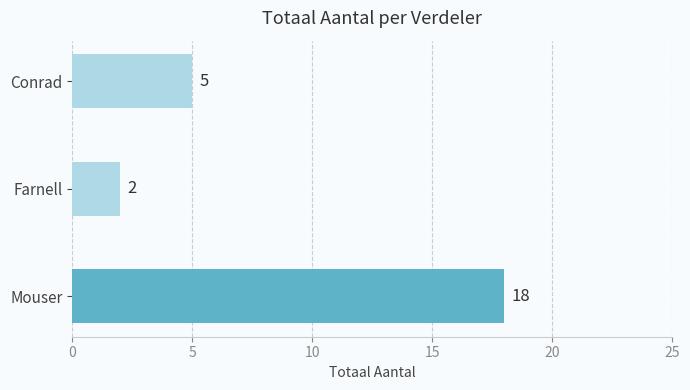

What is the value of the 3rd bar from the top?

18